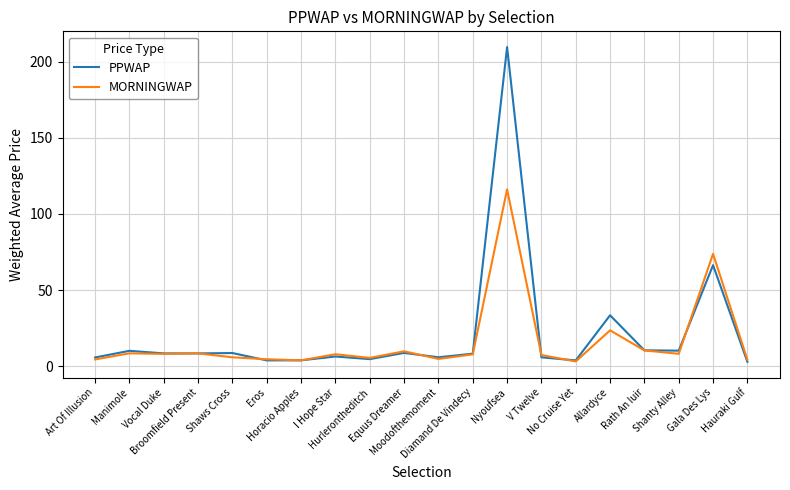

Is this an area chart (filled region under the line)?

No